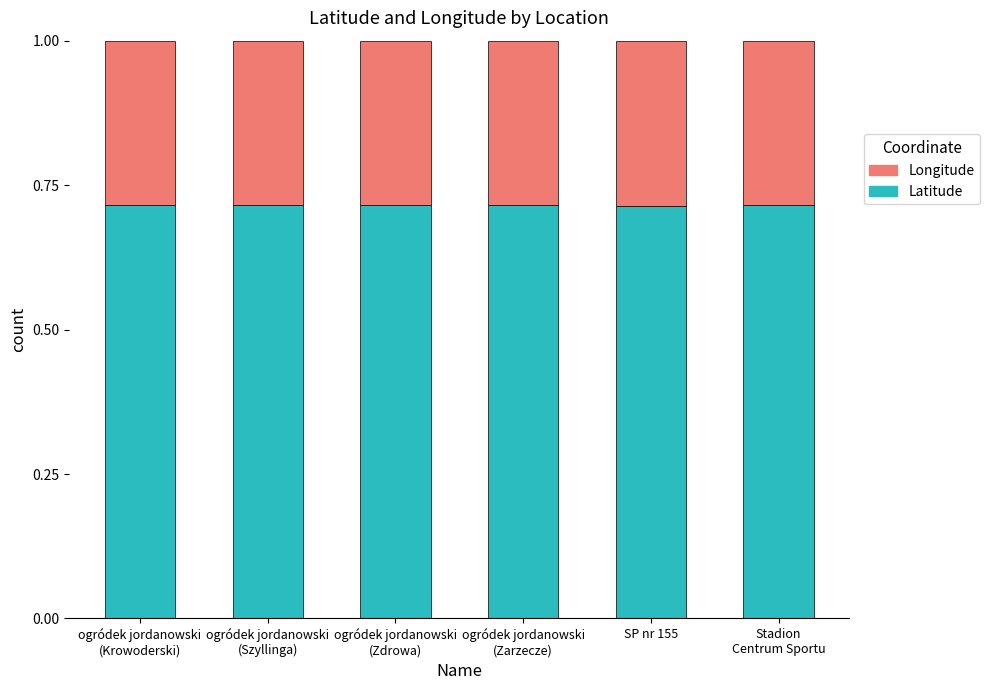

What is the sum of all Latitude values?

4.3